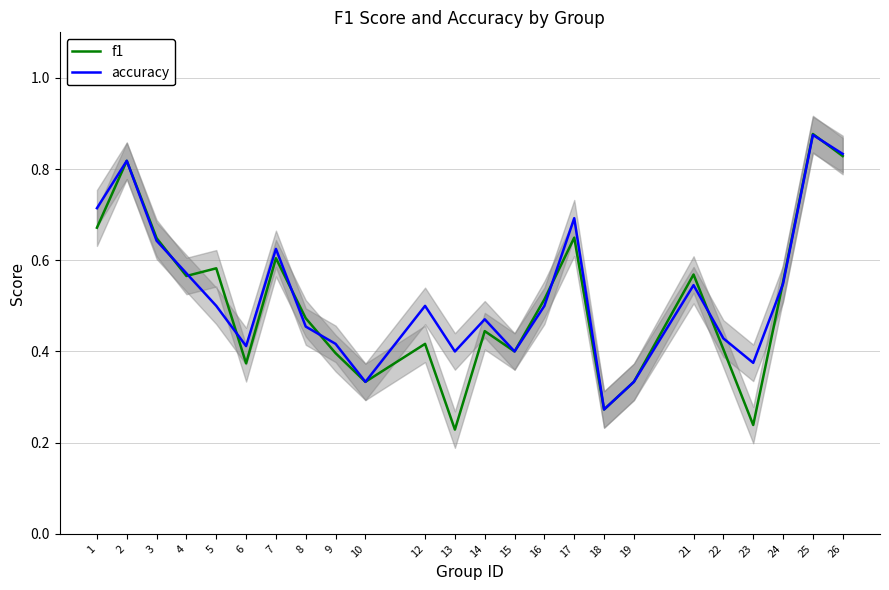

Is it true that accuracy equals 0.7 at 16?

False